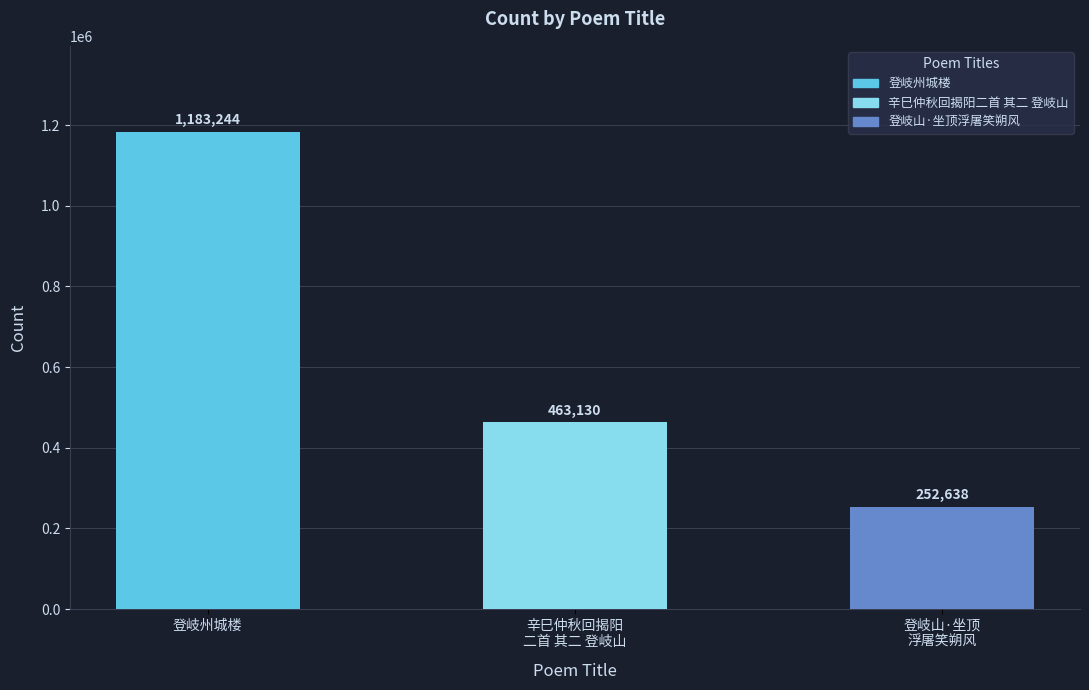

What is the difference between the values at 登岐山·坐顶浮屠笑朔风 and 登岐州城楼?

930606